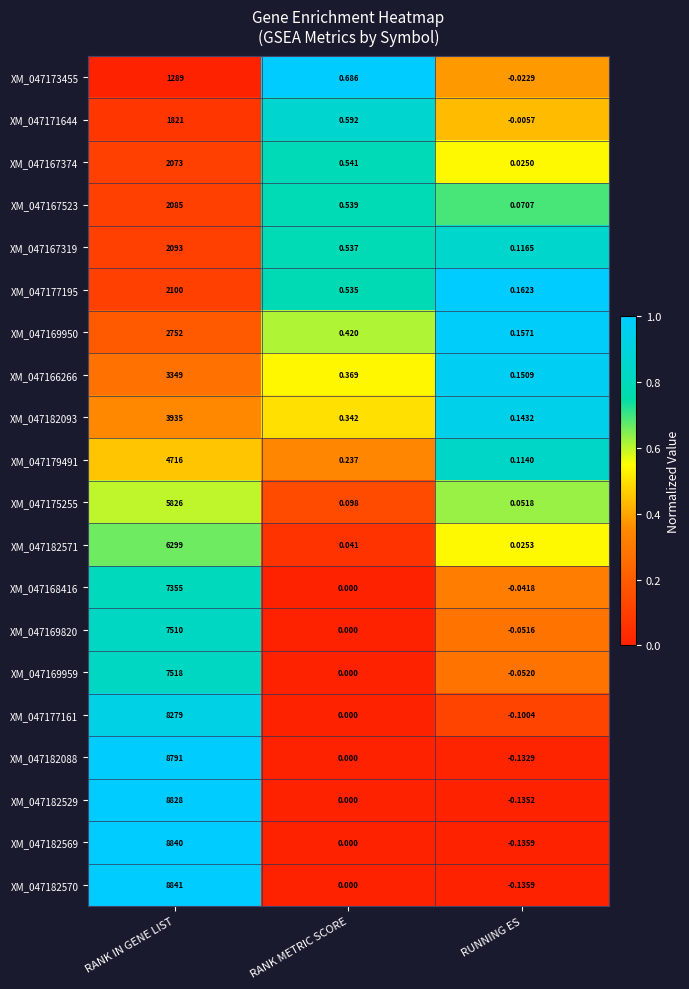

List the series in order of their peak value, lowest first.

XM_047173455, XM_047171644, XM_047167374, XM_047167523, XM_047167319, XM_047177195, XM_047169950, XM_047166266, XM_047182093, XM_047179491, XM_047175255, XM_047182571, XM_047168416, XM_047169820, XM_047169959, XM_047177161, XM_047182088, XM_047182529, XM_047182569, XM_047182570